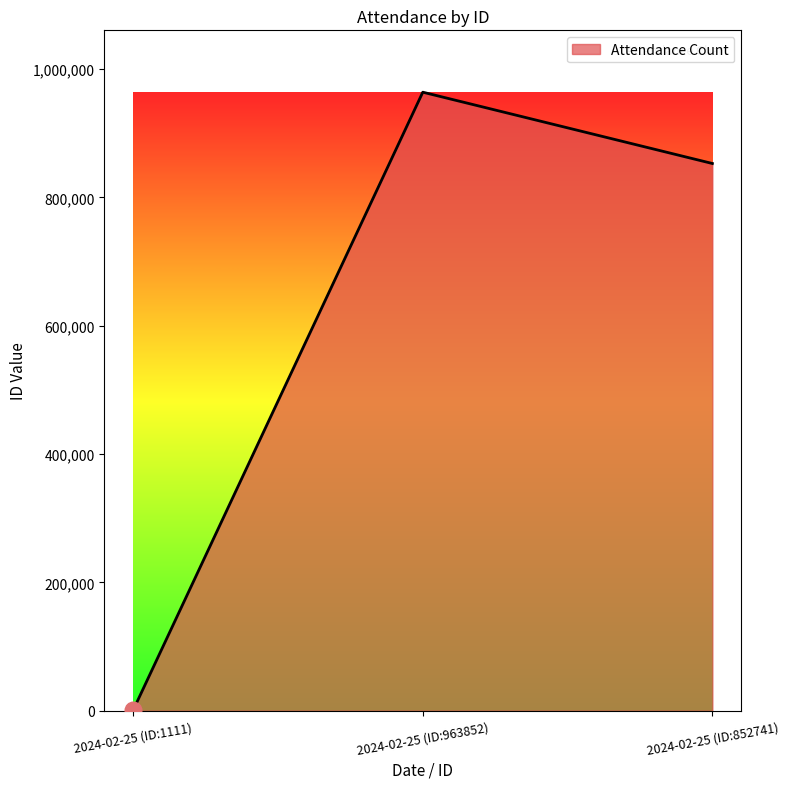

Count the number of data series in this chart.

1